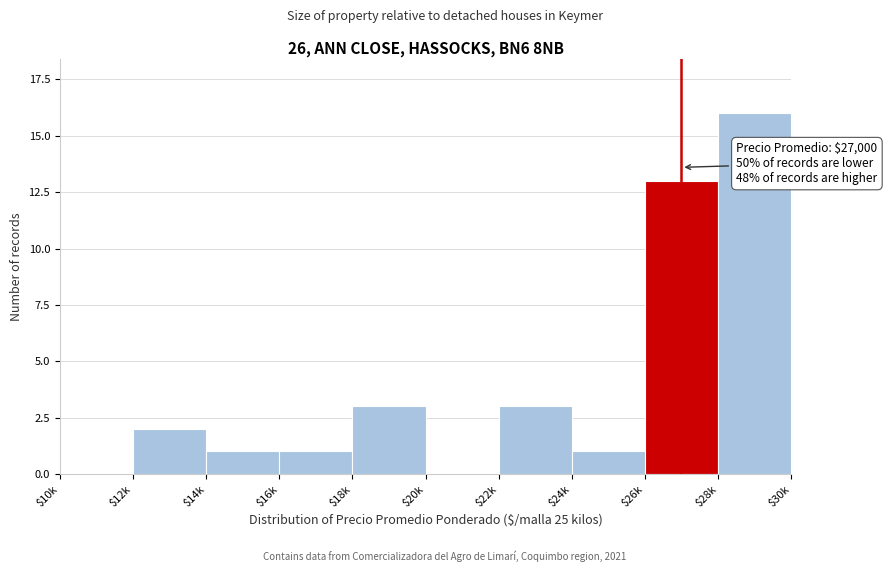

What is the greatest value displayed?

16